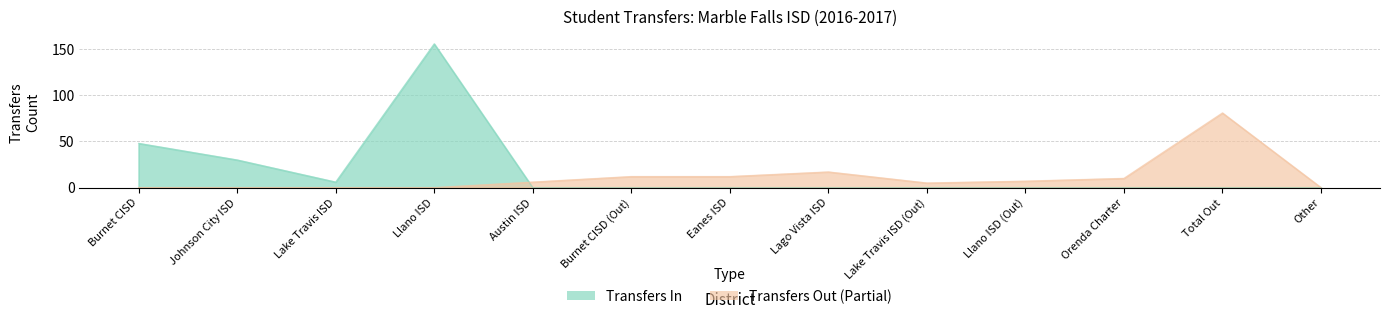

What is the total value across all series at Eanes ISD?

12